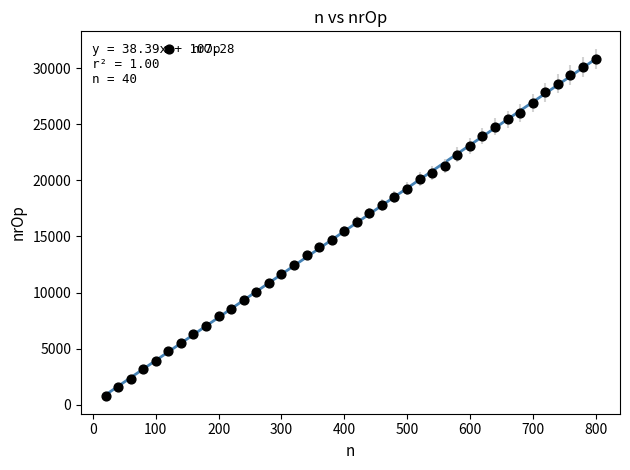

What is the range of X values (max minus min)?

780